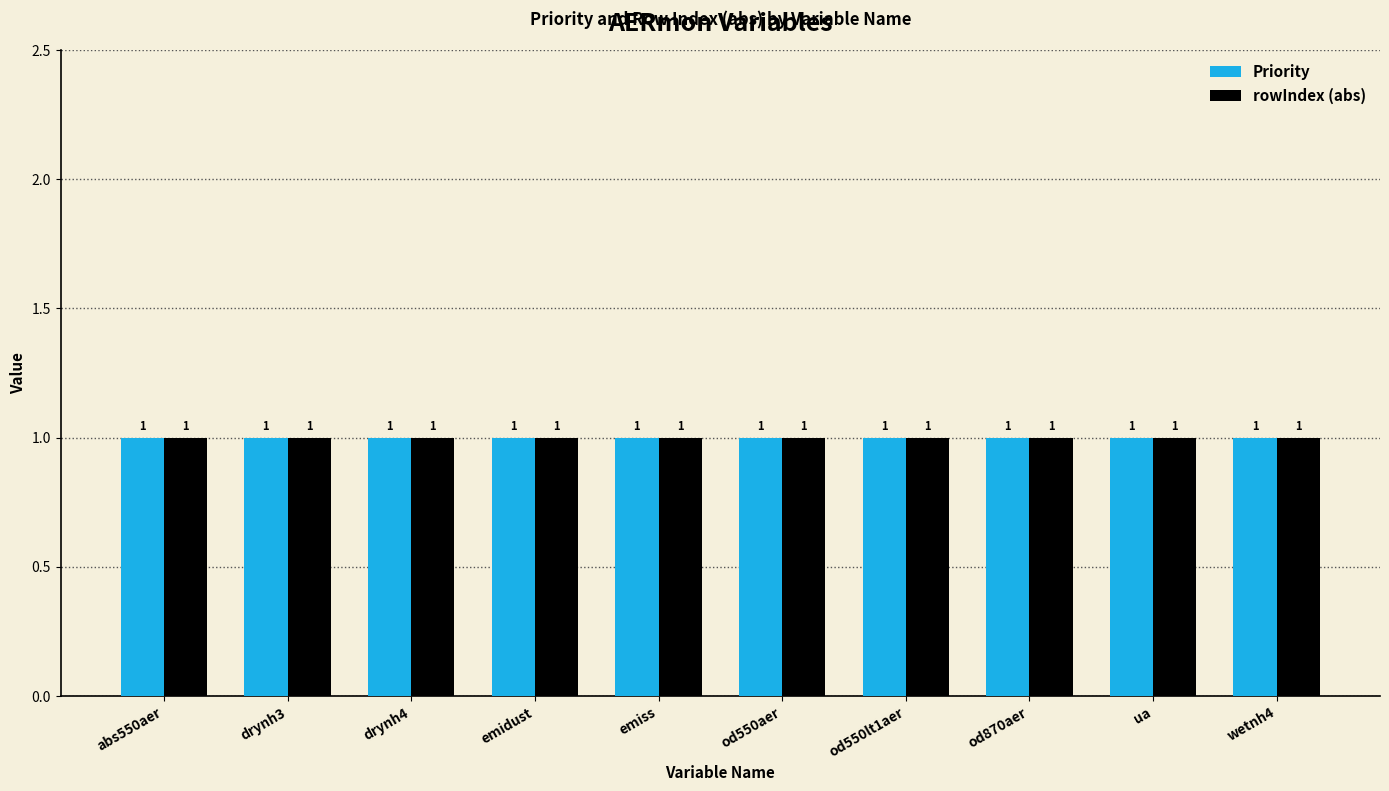

How many groups of bars are there?

10